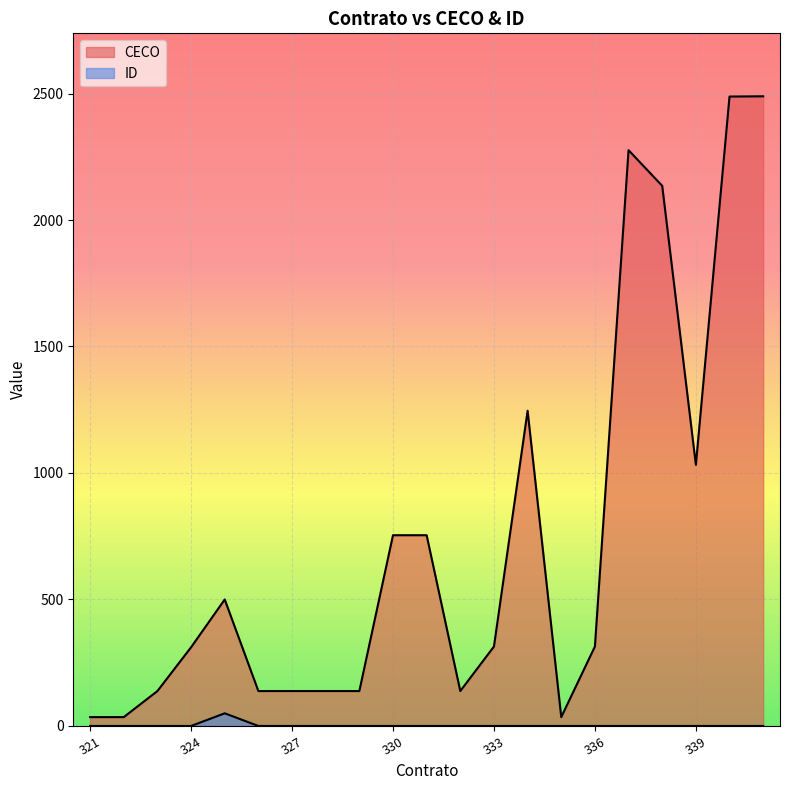

True or false: CECO and ID intersect in this chart.

False